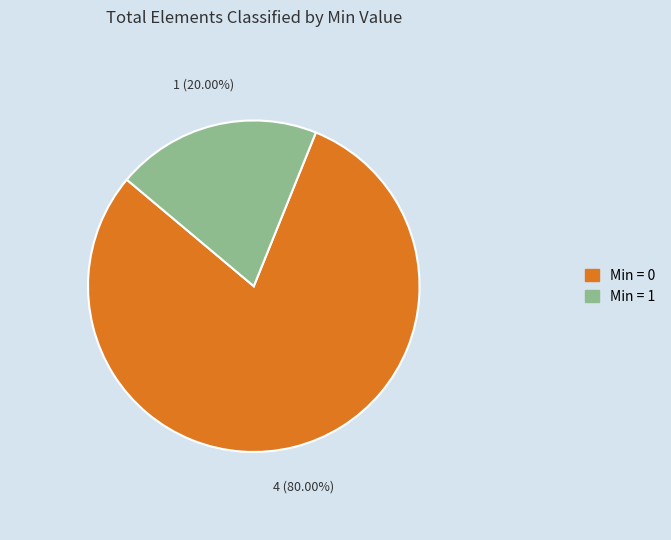

How many slices are in this pie chart?

2